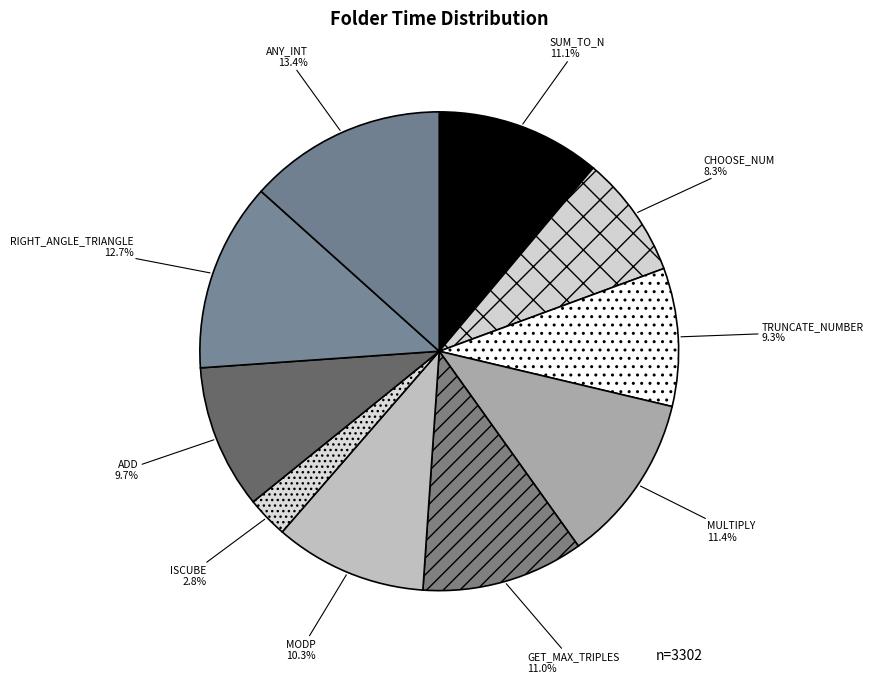

Which category has the biggest portion of the pie?

ANY_INT